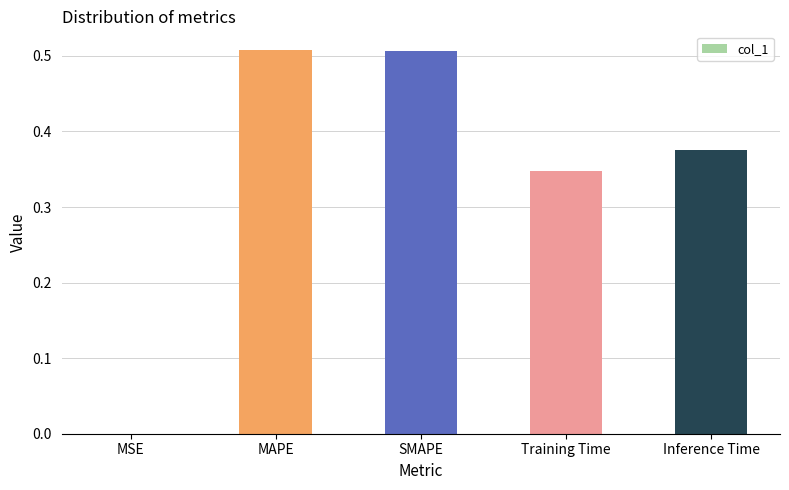

The chart shows a value of 0.2 at Training Time. True or false?

False